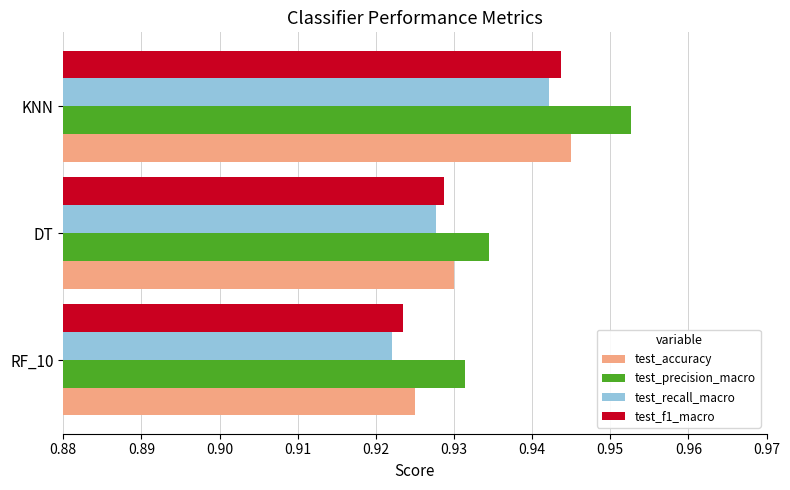

List the labels in order of test_recall_macro value, smallest first.

RF_10, DT, KNN